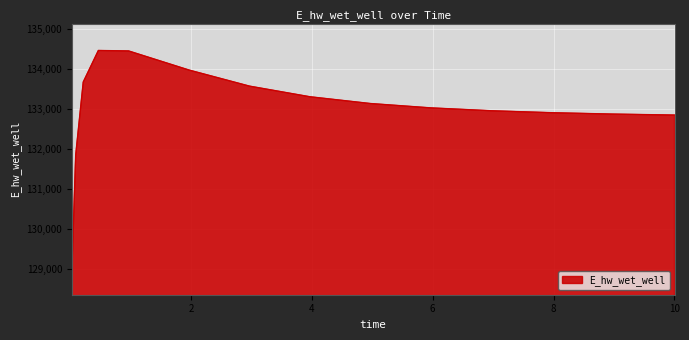

What is the minimum value shown in the chart?

129008.6